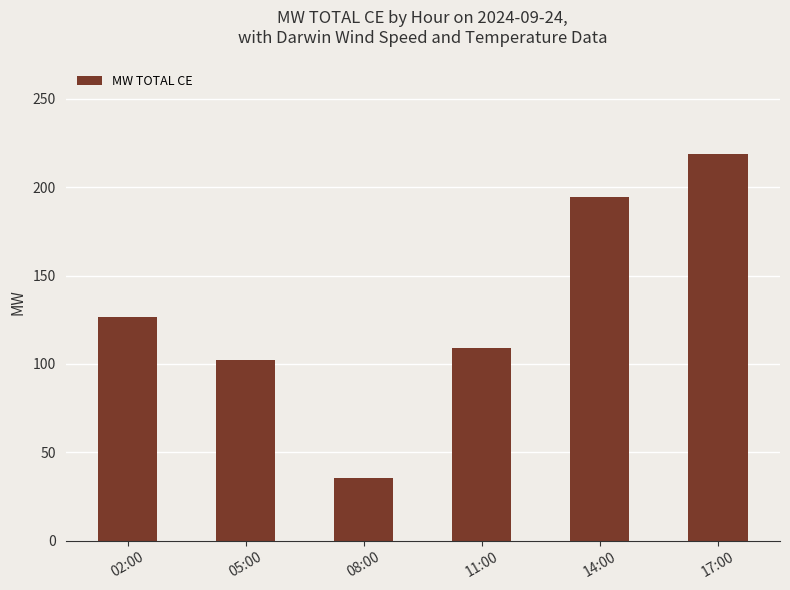

List the labels in order of value, largest first.

17:00, 14:00, 02:00, 11:00, 05:00, 08:00